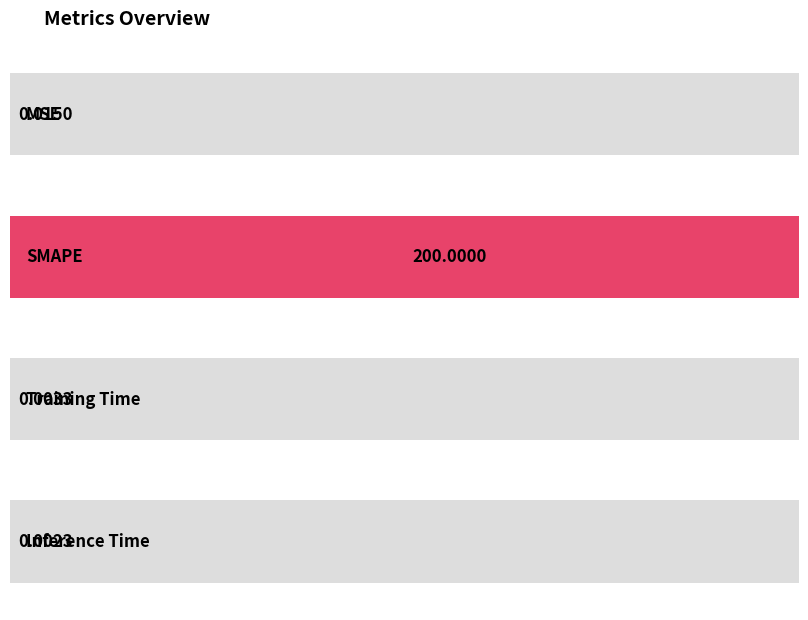

The value at Training Time is 0.0. True or false?

True